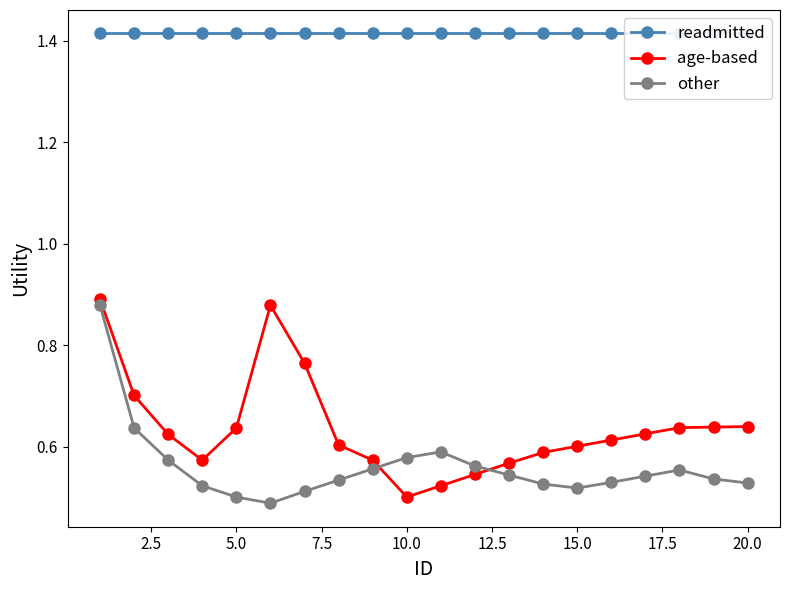

After their last crossing, which series has the higher values: other or age-based?

age-based